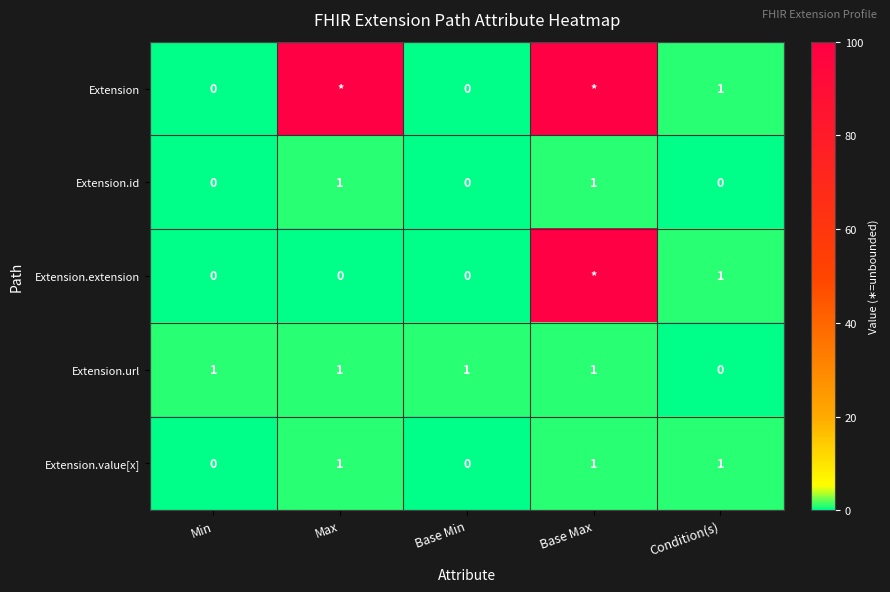

True or false: Extension has a value of 2 at Condition(s).

False